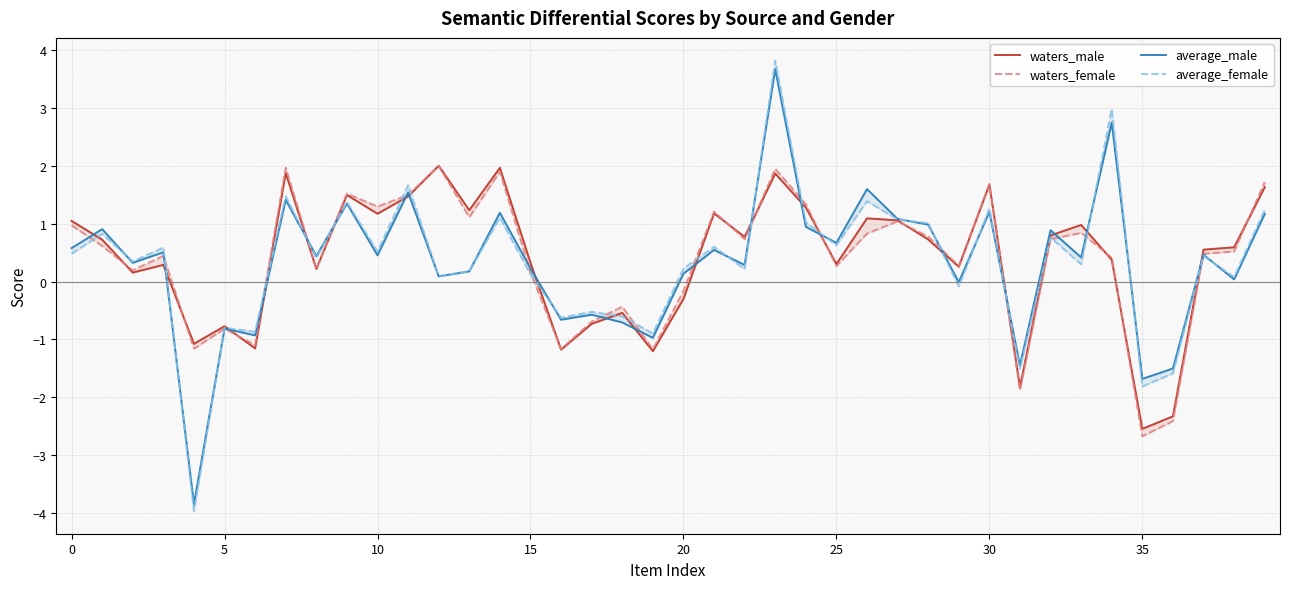

How many values in the waters_female series exceed 0?

29